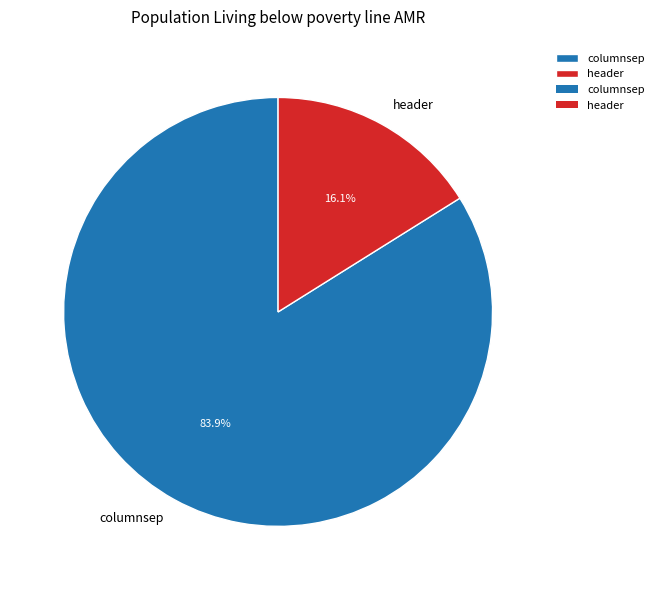

Is there a majority slice in this chart?

Yes